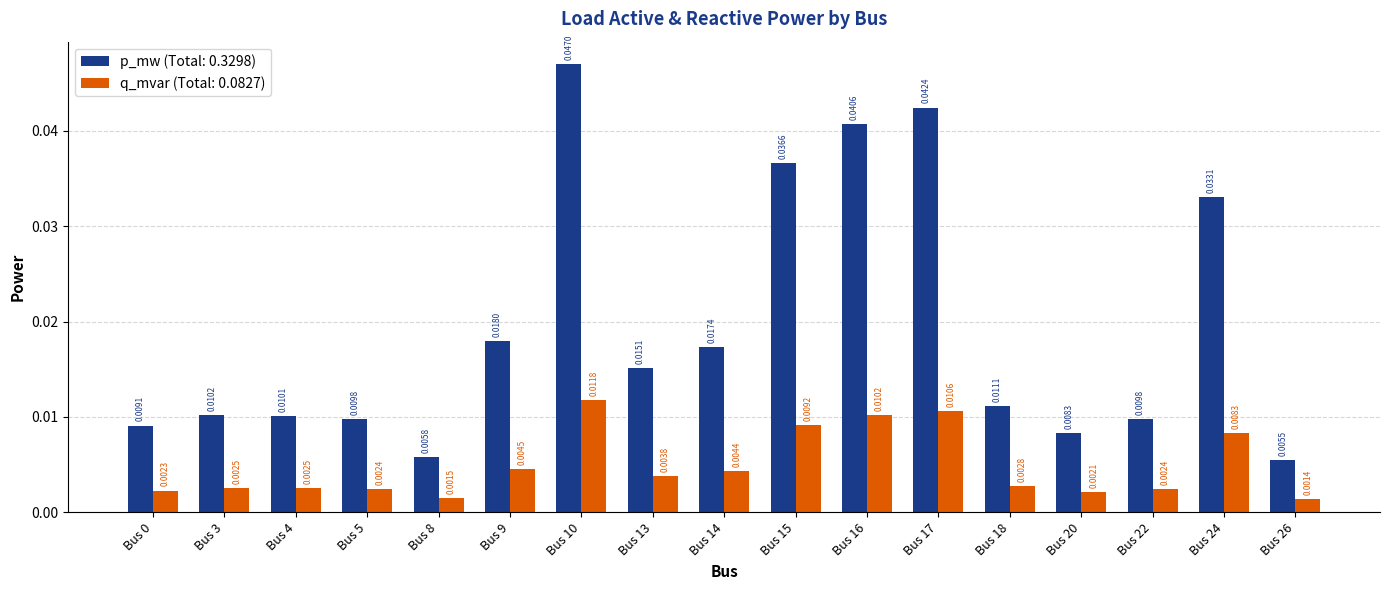

At which category is the sum across all series the highest?

Bus 10